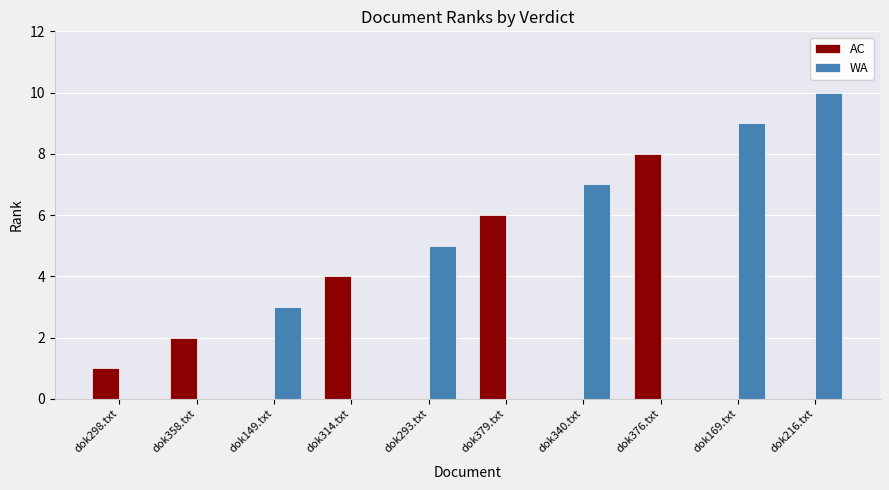

Is the value of WA at dok376.txt greater than the value of AC at dok376.txt?

No